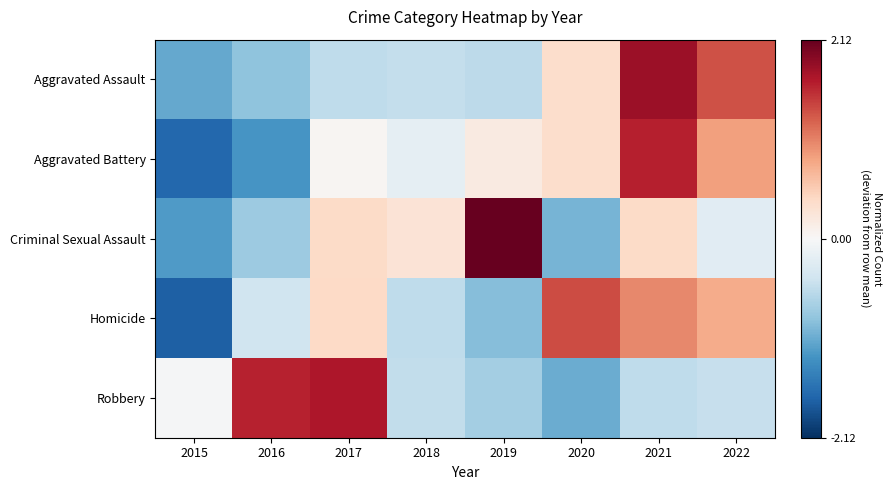

What is the minimum value shown in the chart?

-1.7